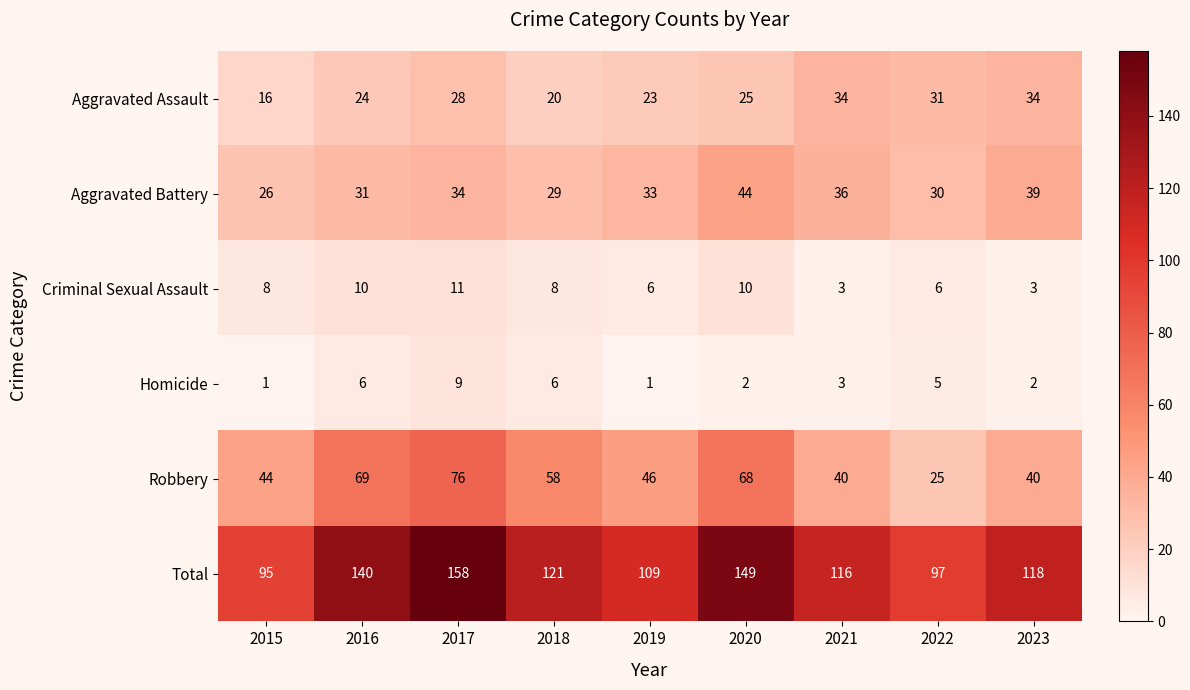

How many data points does each series have?

9